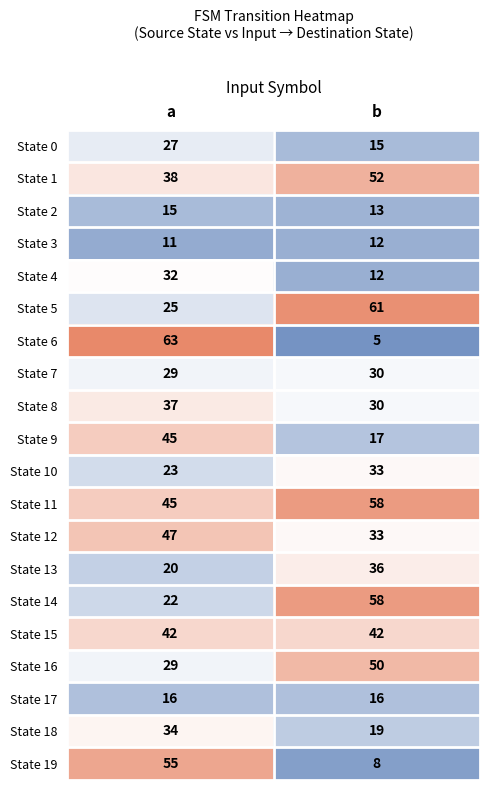

Read the State 12 value at a, to the nearest 10.

50